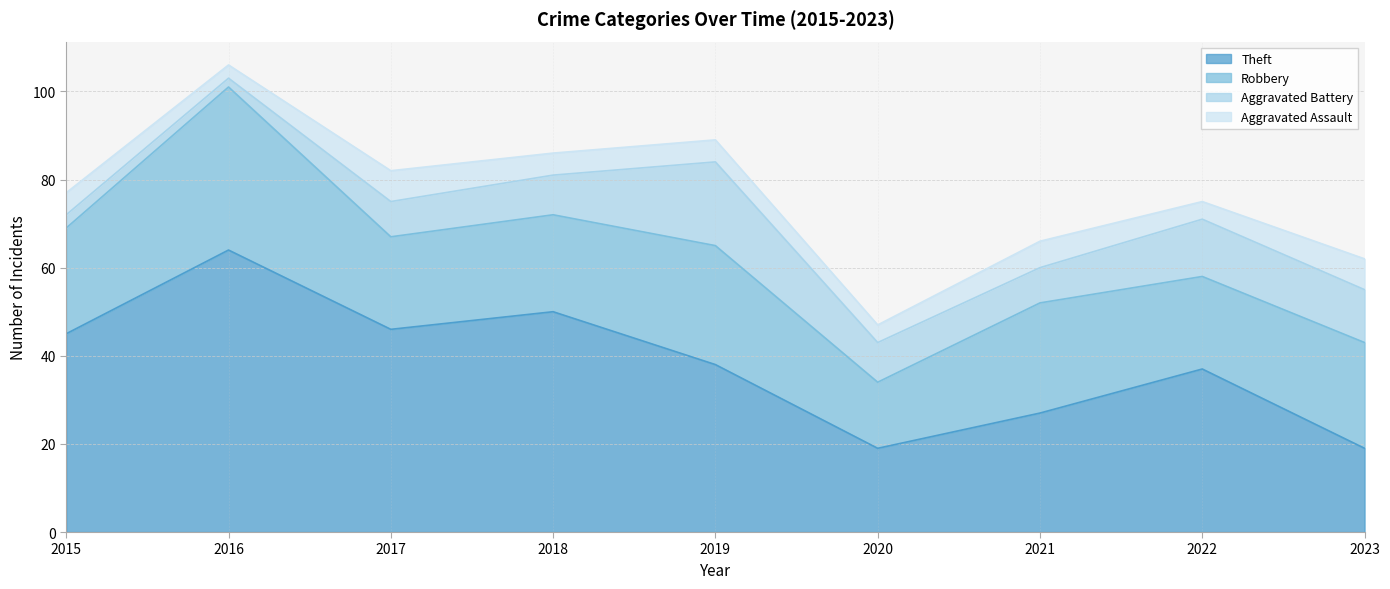

True or false: Aggravated Assault and Theft cross at least once.

False